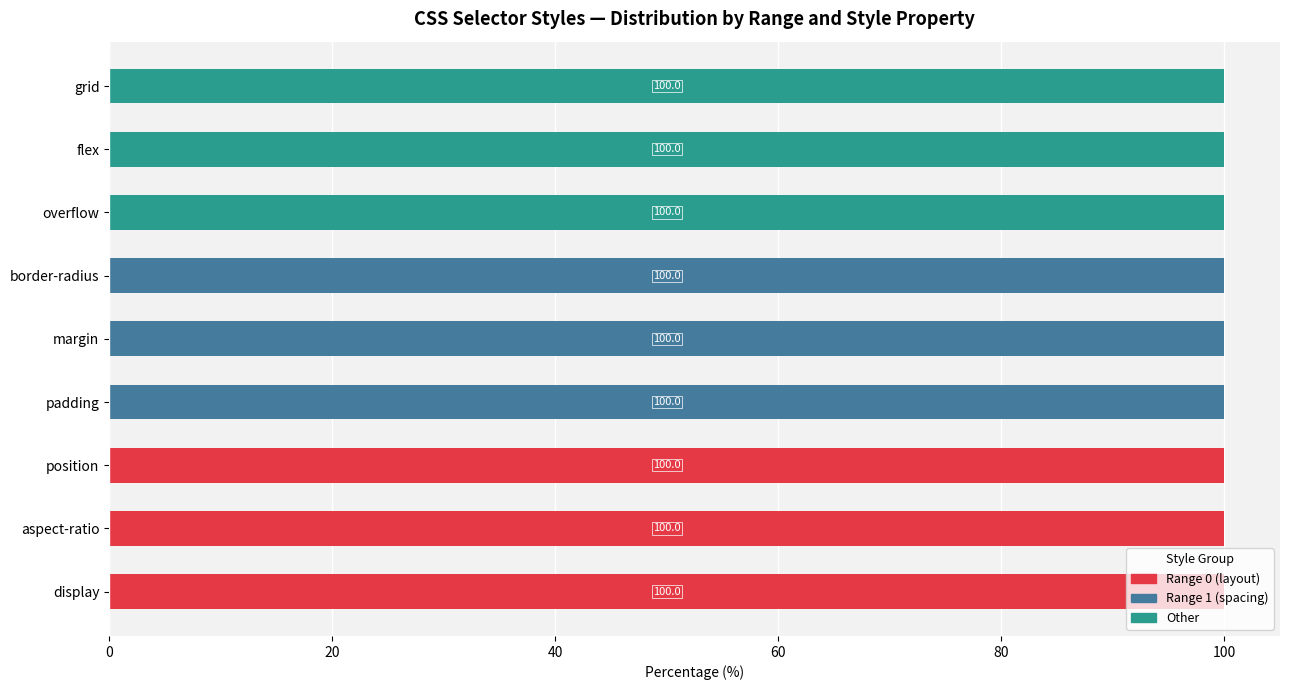

What is the total value across all series at border-radius?

100